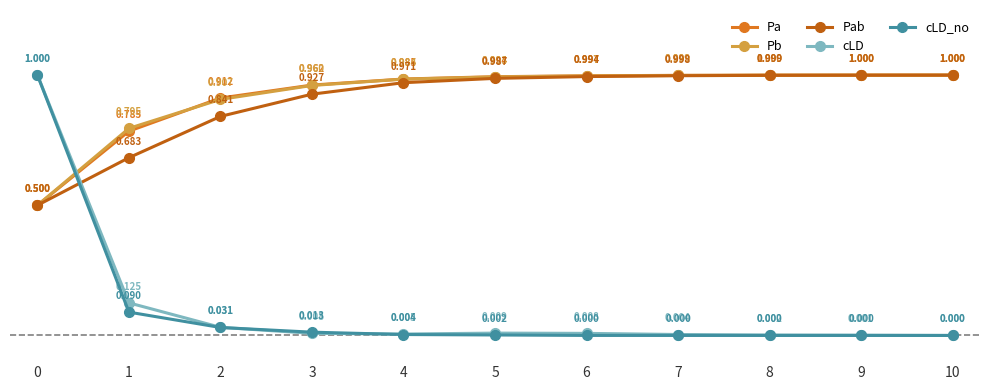

What is the lowest value of the Pab series?

0.5